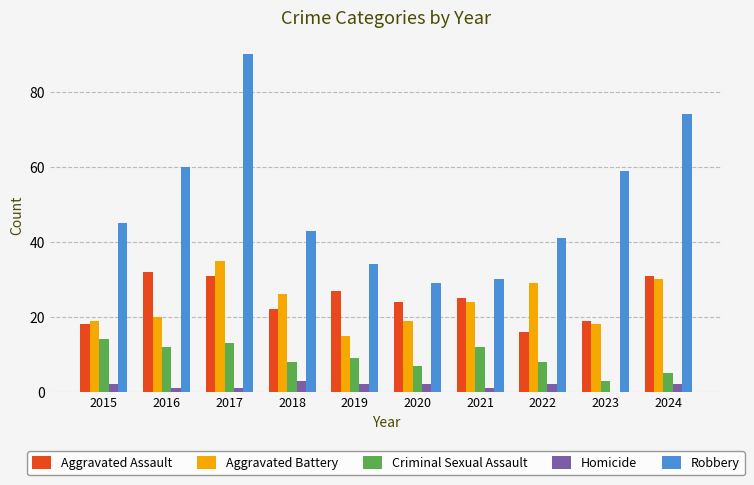

Which series has the largest total across all categories?

Robbery